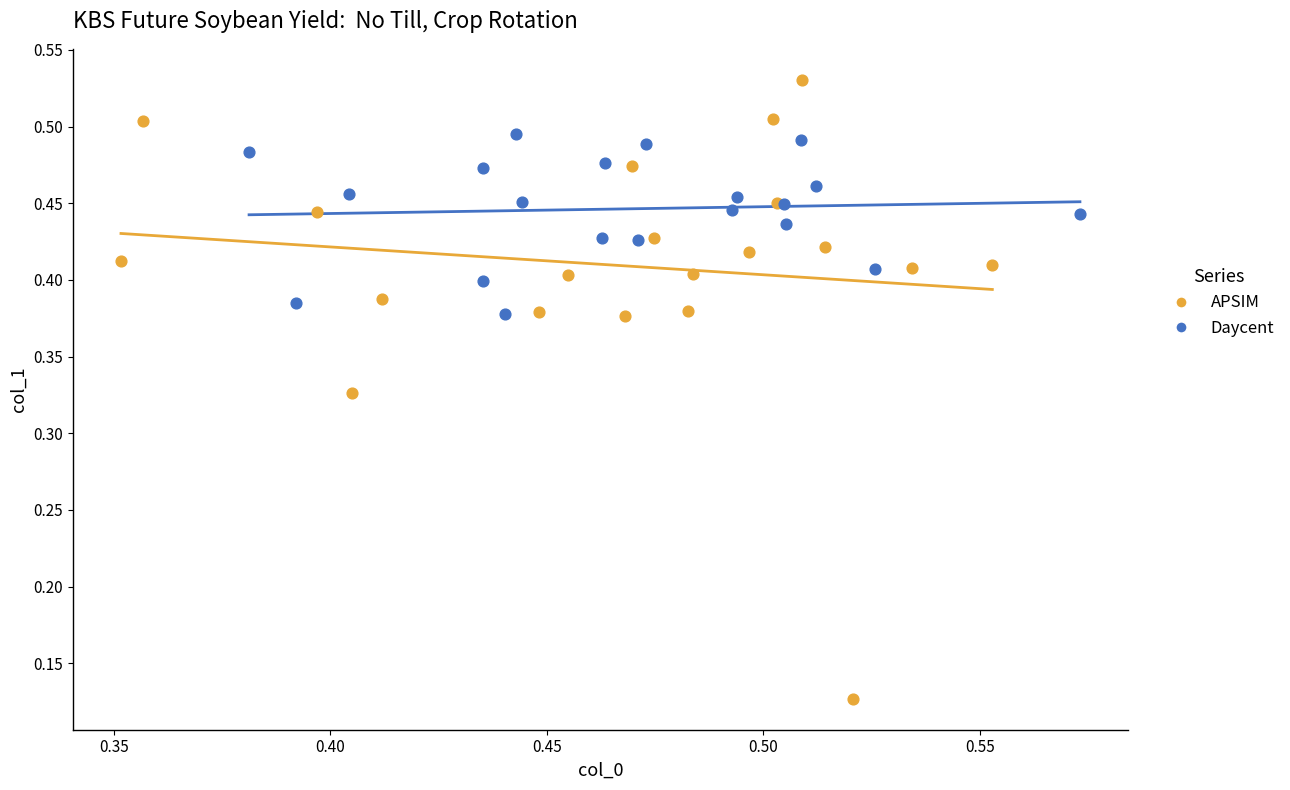

Which series contains the highest Y value?

APSIM